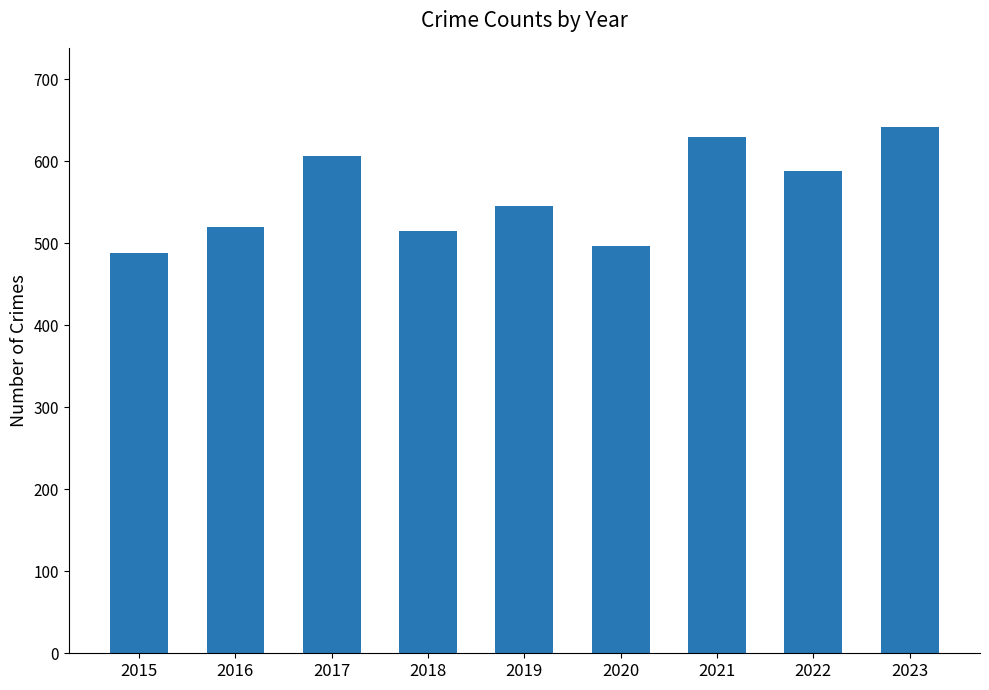

How many distinct data groups are displayed?

1